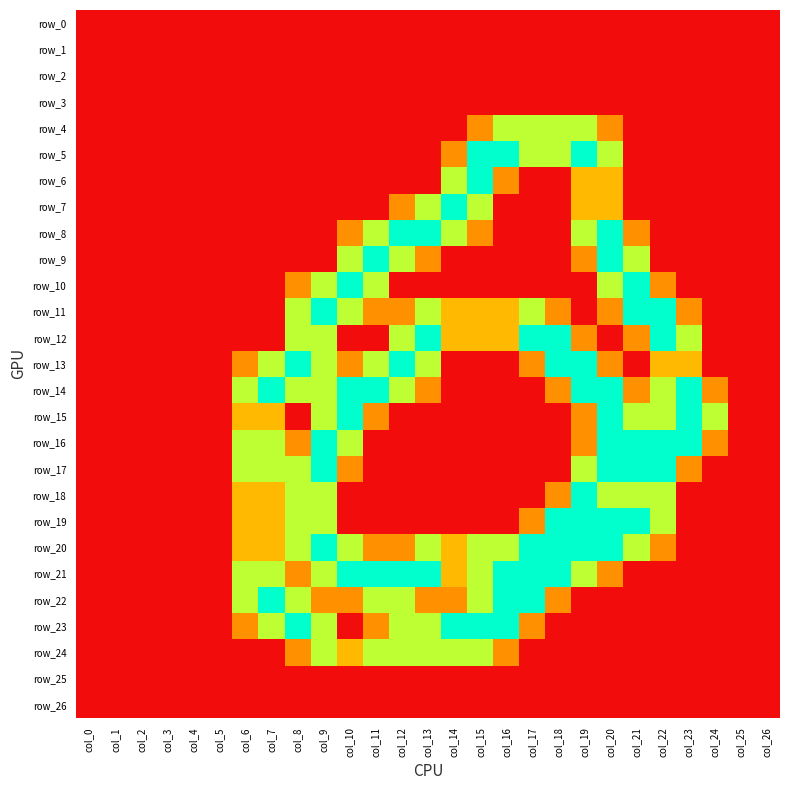

Which series has the widest spread of values?

row_5